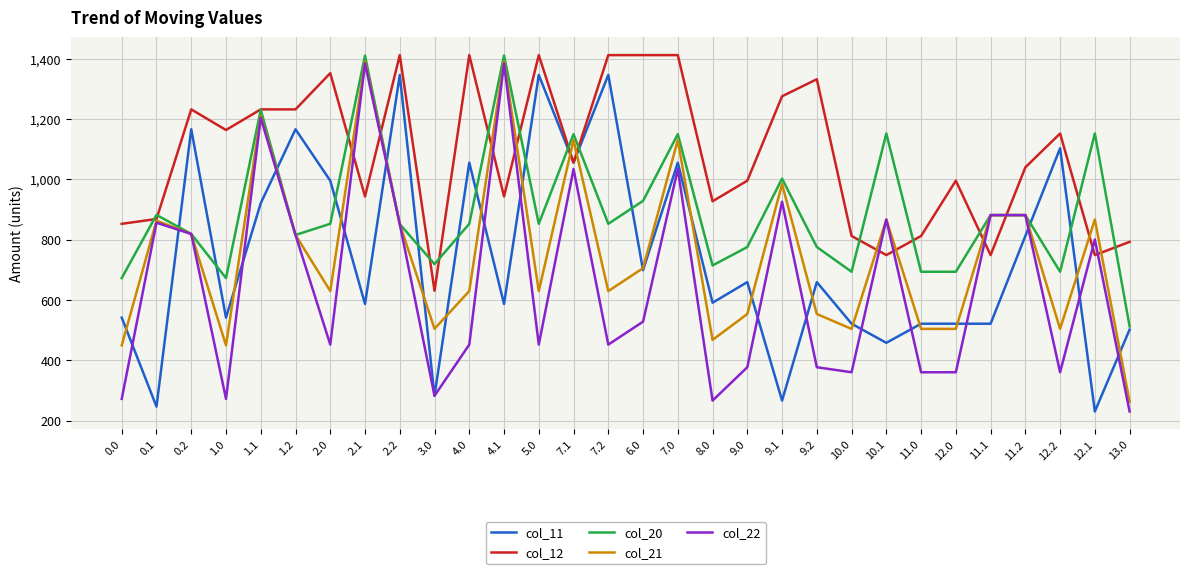

The value of col_21 at 4.1 is 2053.8. True or false?

False